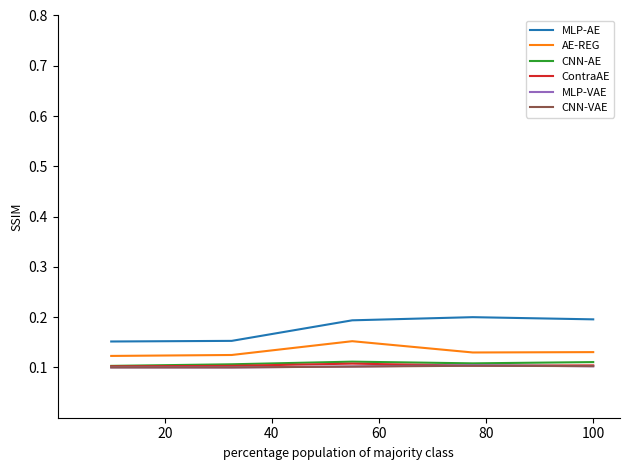

True or false: CNN-AE and AE-REG cross at least once.

False